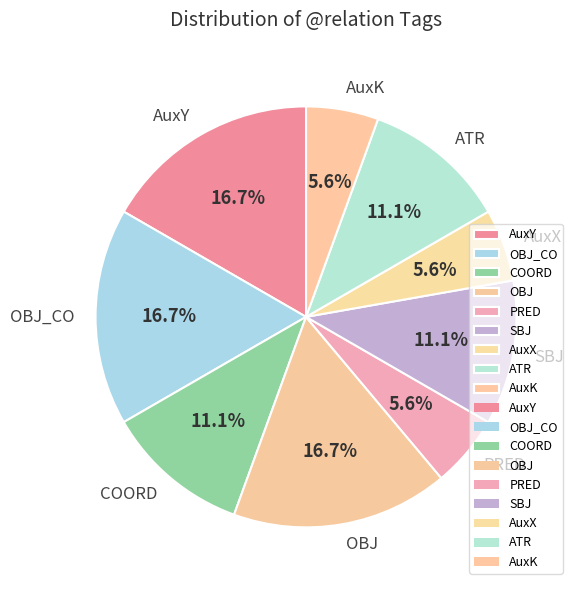

Approximately how many times larger is the value at AuxK compared to OBJ_CO?

0.3